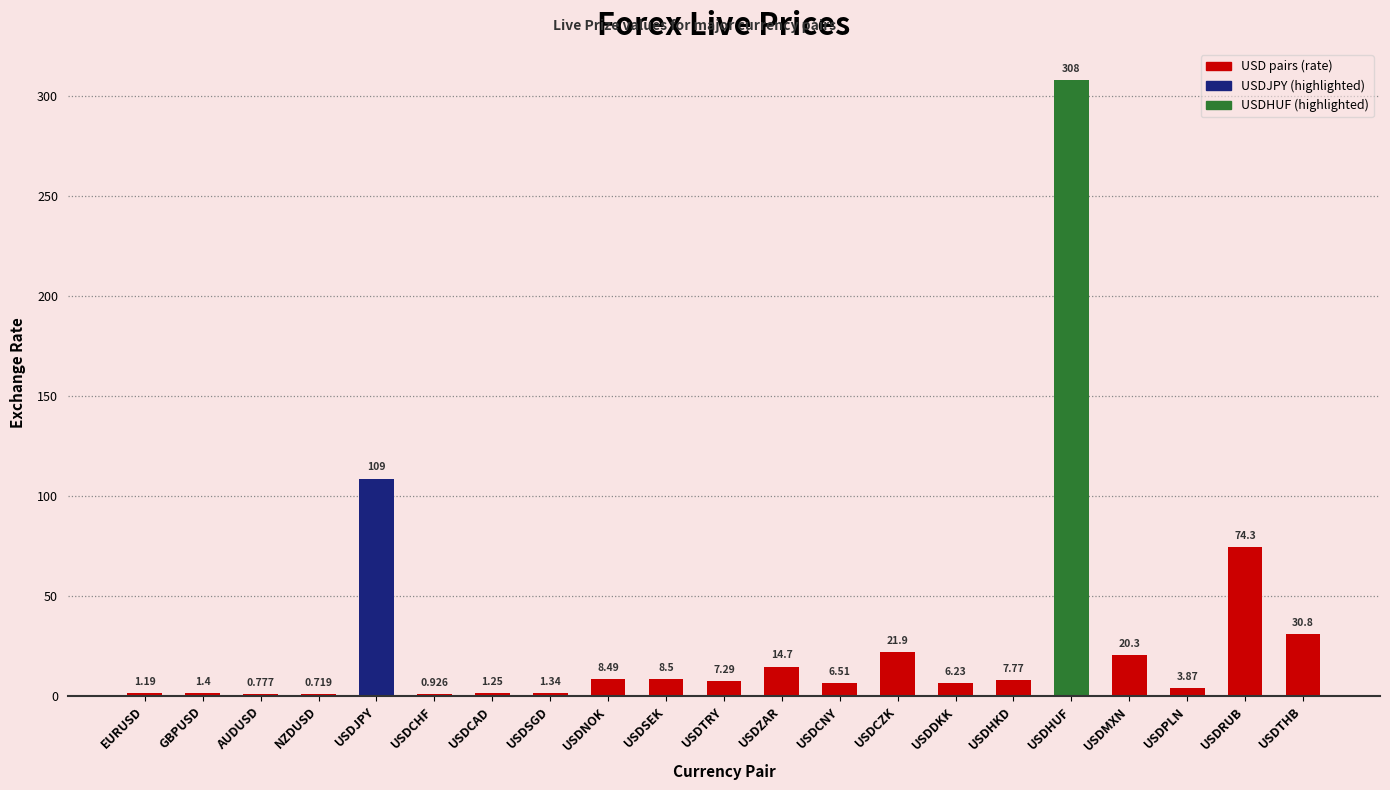

Which category has the highest value across all series?

USDHUF